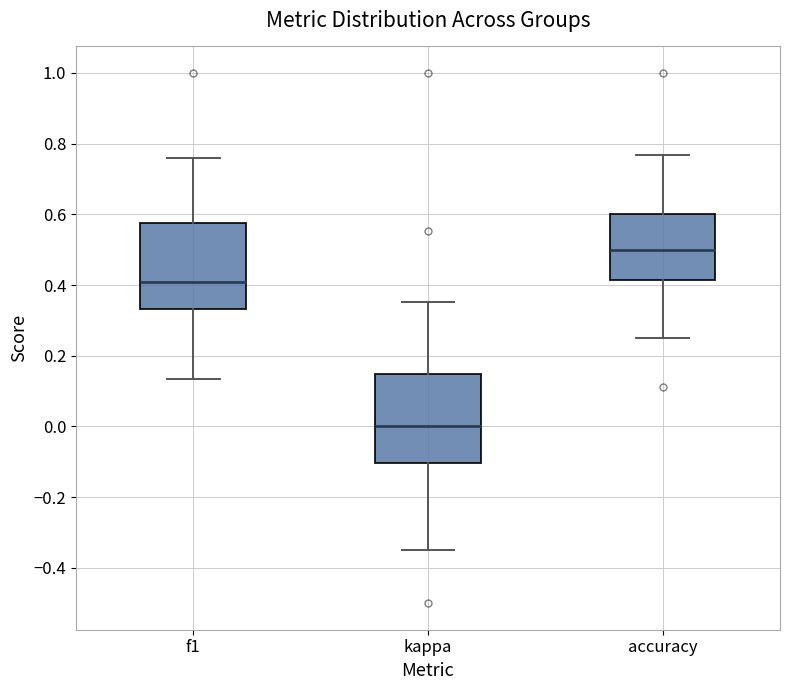

Which box has the lowest median line?

kappa